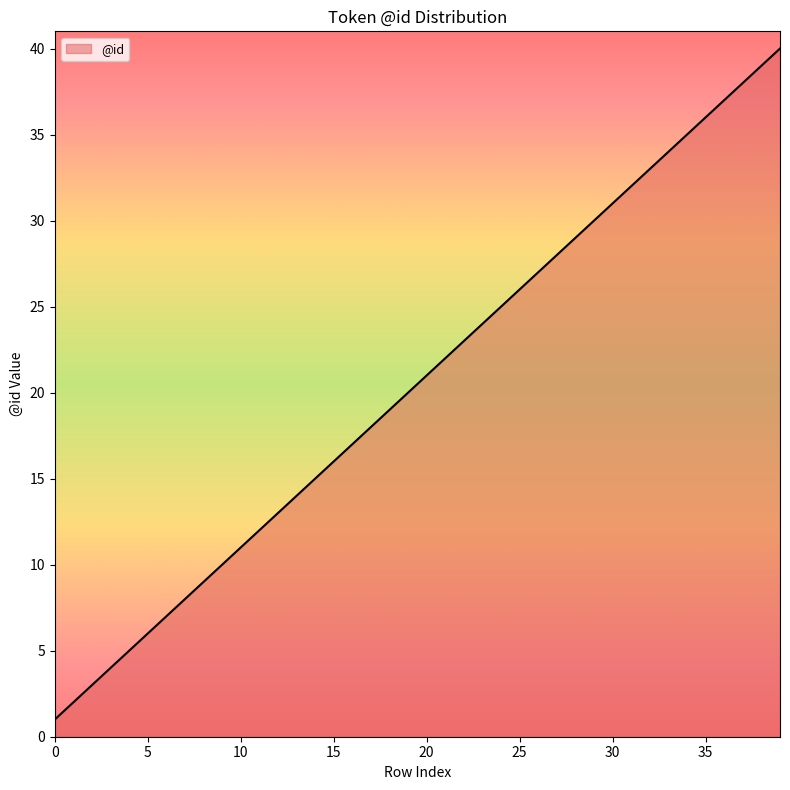

True or false: the data has more than 0 interior local peaks.

False